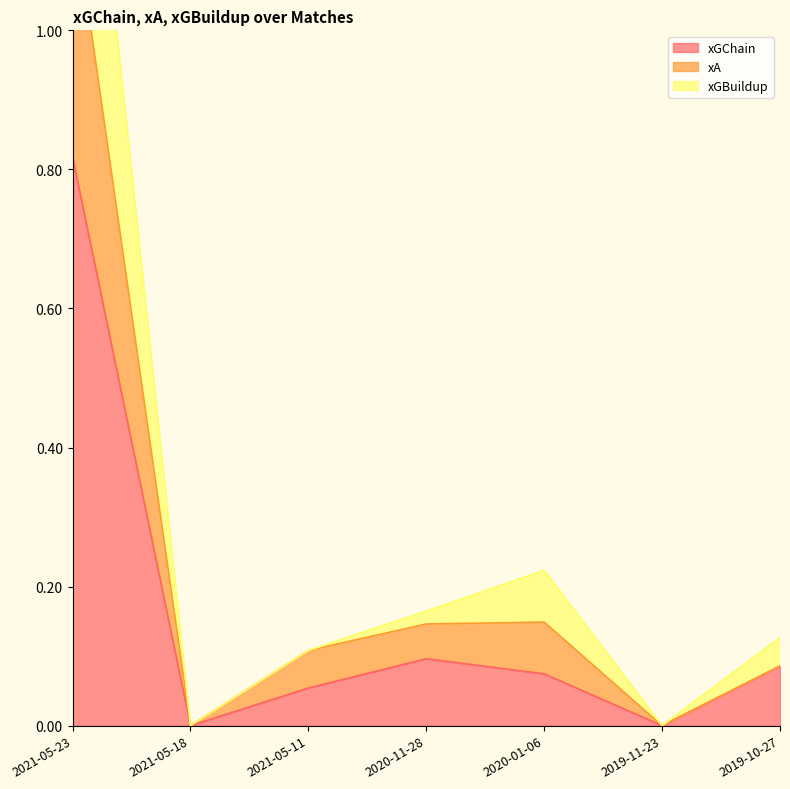

Which series changed the most between 2020-11-28 and 2020-01-06?

xGBuildup